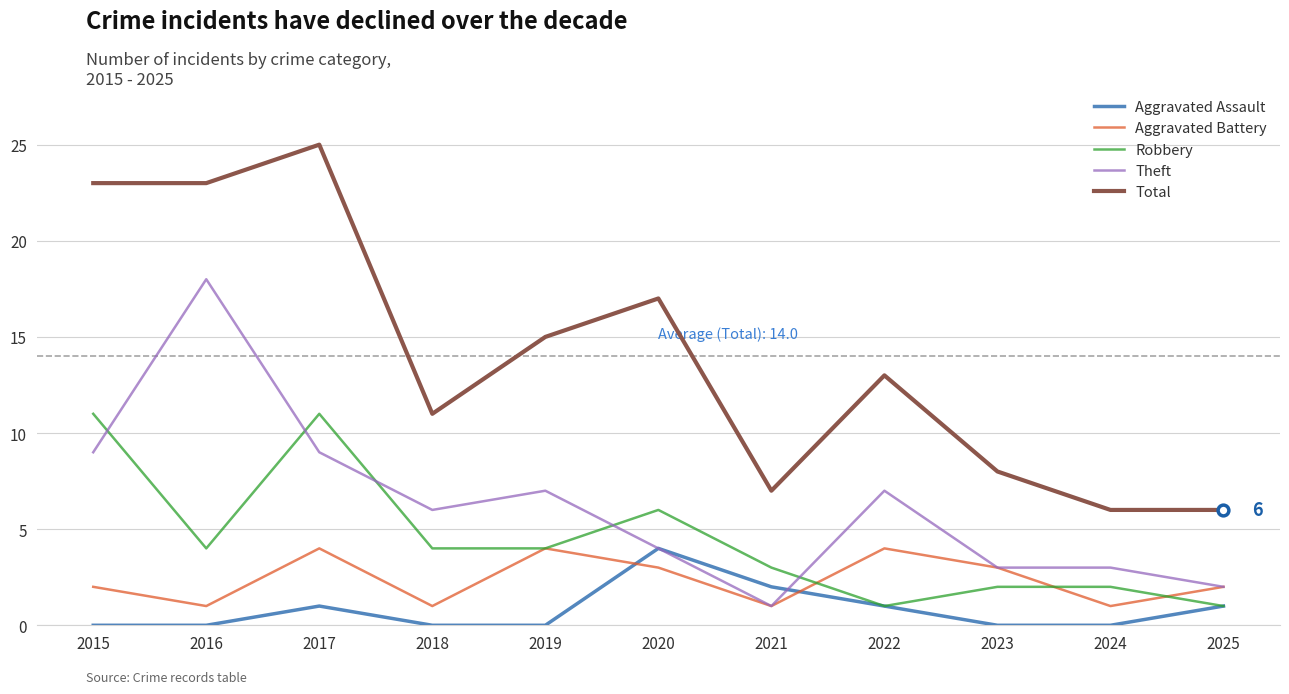

Is the value of Total at 2016 greater than the value of Aggravated Battery at 2020?

Yes